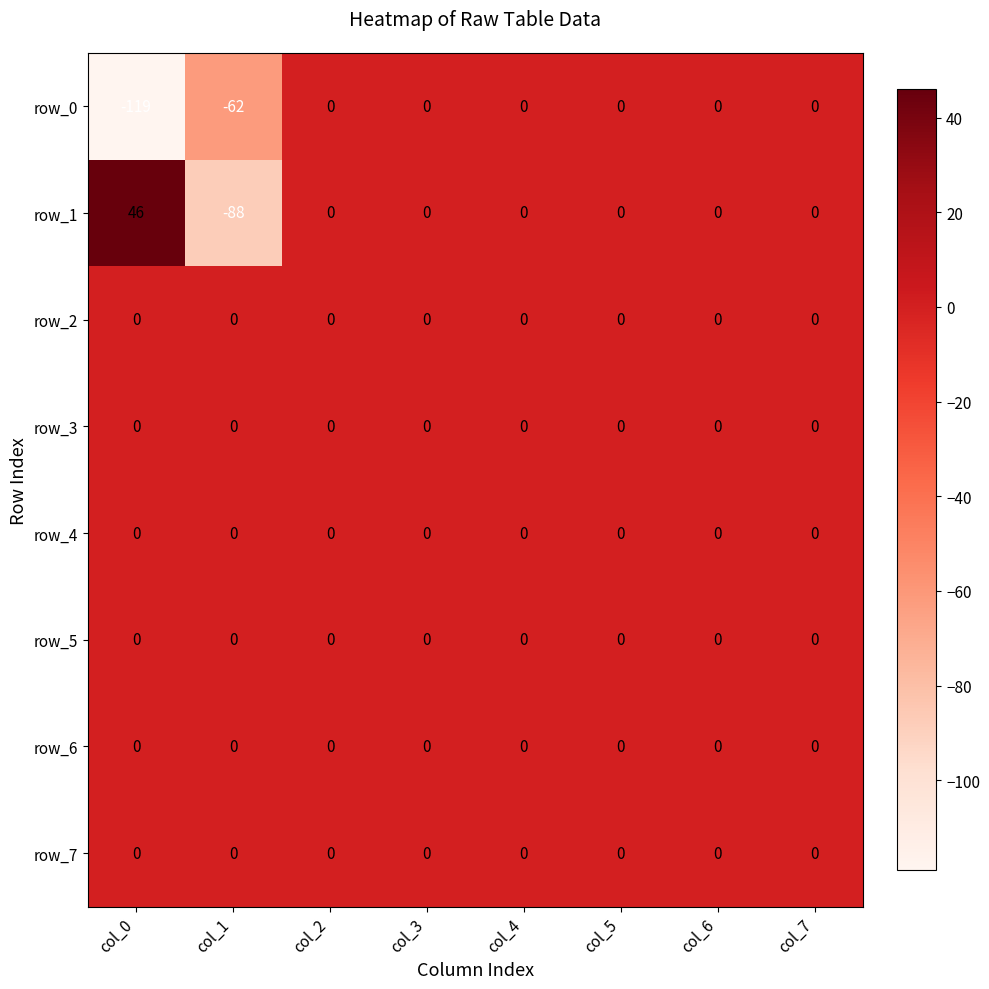

What is the maximum value shown in the chart?

46